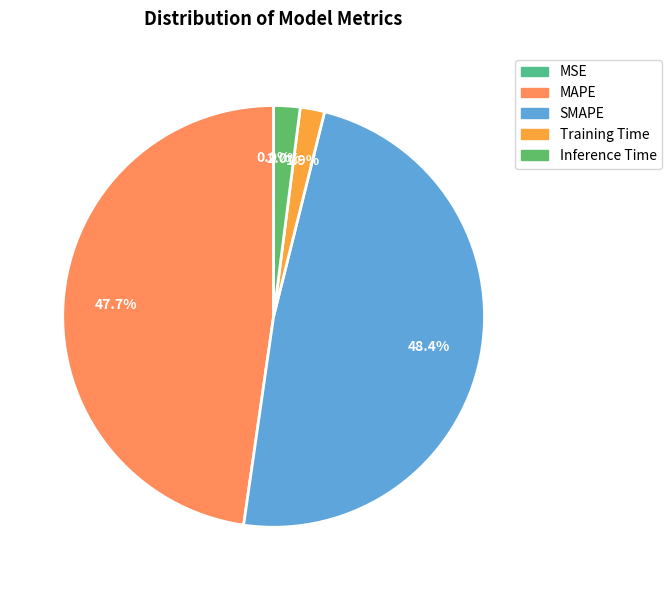

Which category has the biggest portion of the pie?

SMAPE